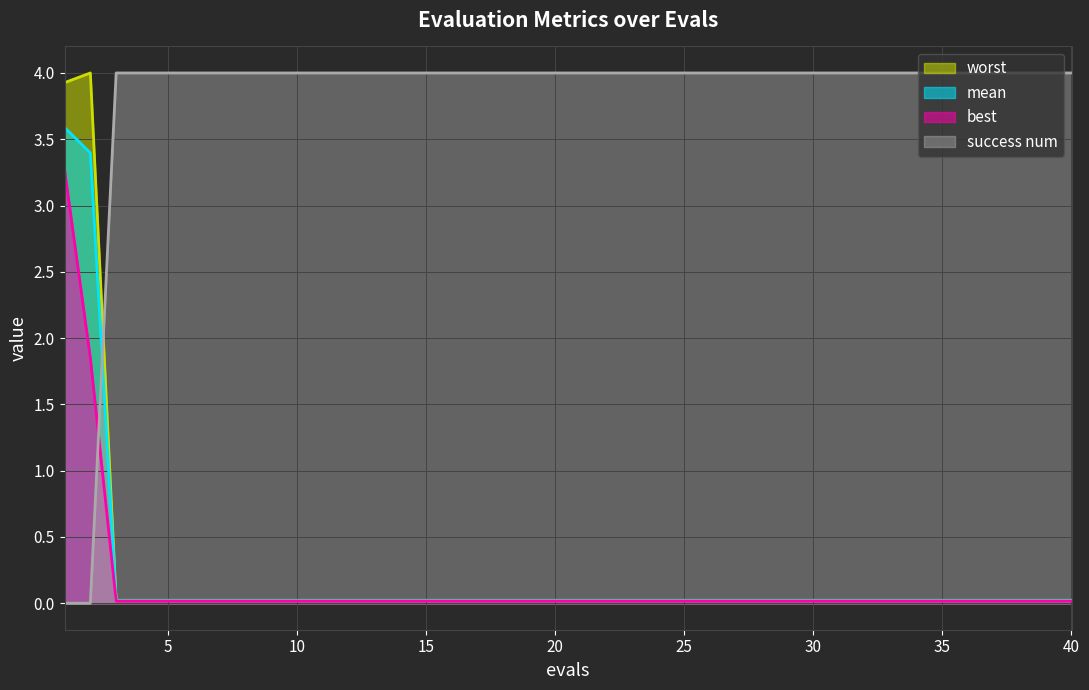

How many times do worst and success num cross each other?

1